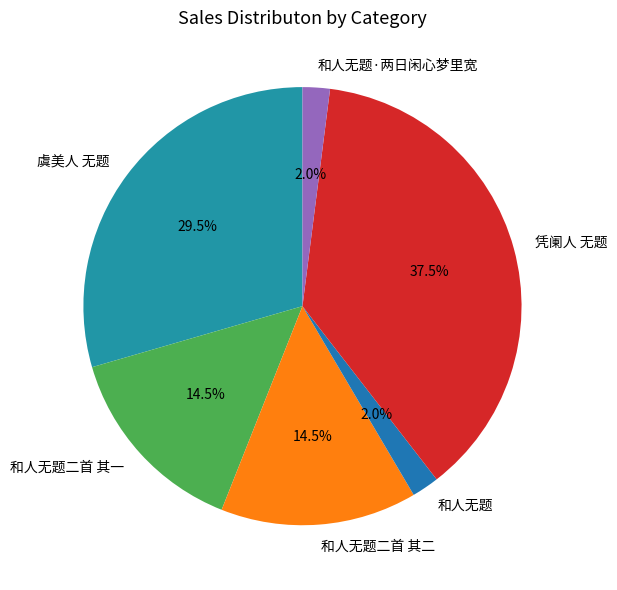

Count the number of slices in the pie.

6